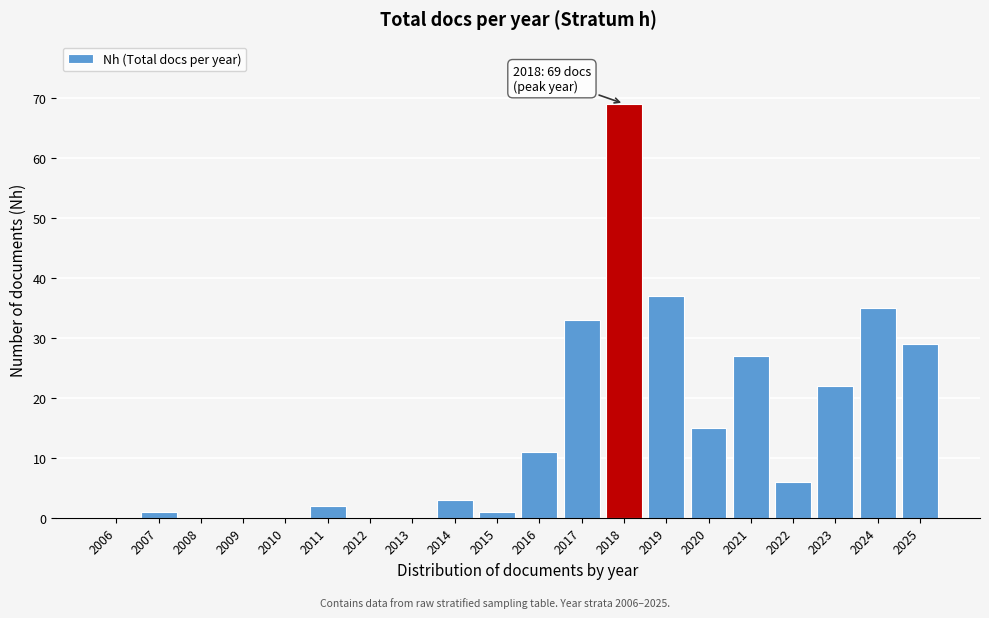

Reading right to left, what are all the values shown in this chart?

2025=29	2024=35	2023=22	2022=6	2021=27	2020=15	2019=37	2018=69	2017=33	2016=11	2015=1	2014=3	2013=0	2012=0	2011=2	2010=0	2009=0	2008=0	2007=1	2006=0